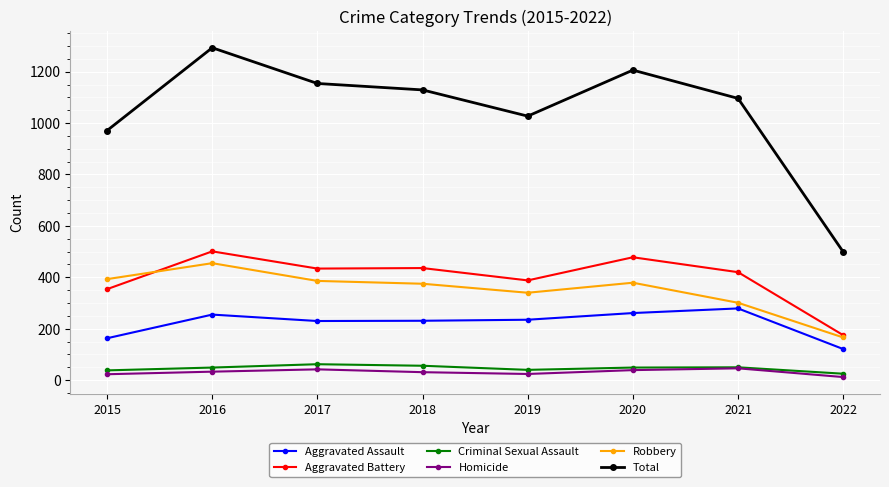

Between 2015 and 2020, which series saw the biggest shift?

Total